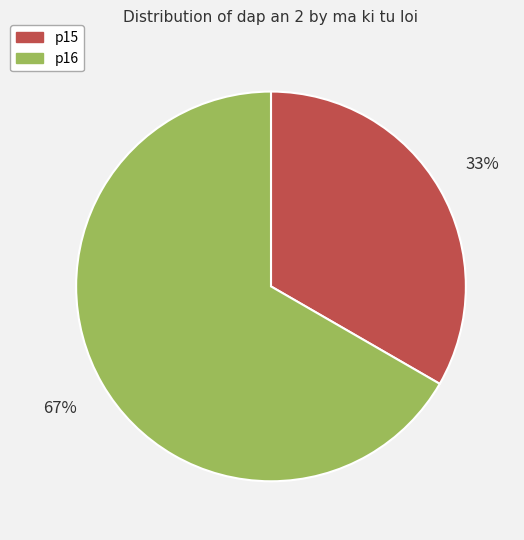

Is there any slice that represents more than half of the pie?

Yes